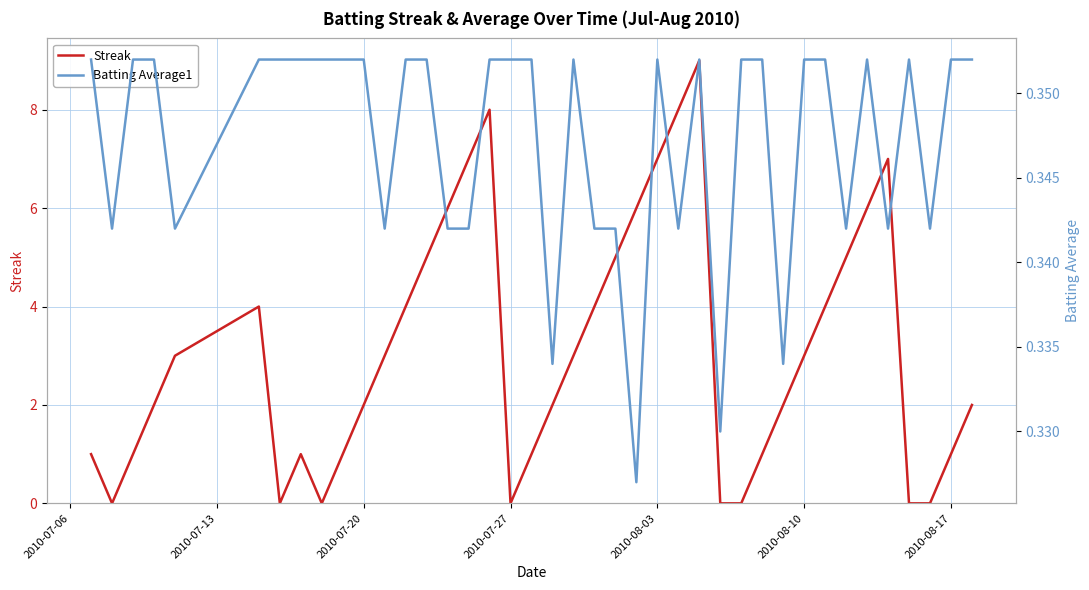

What is the highest value of the Streak series?

9